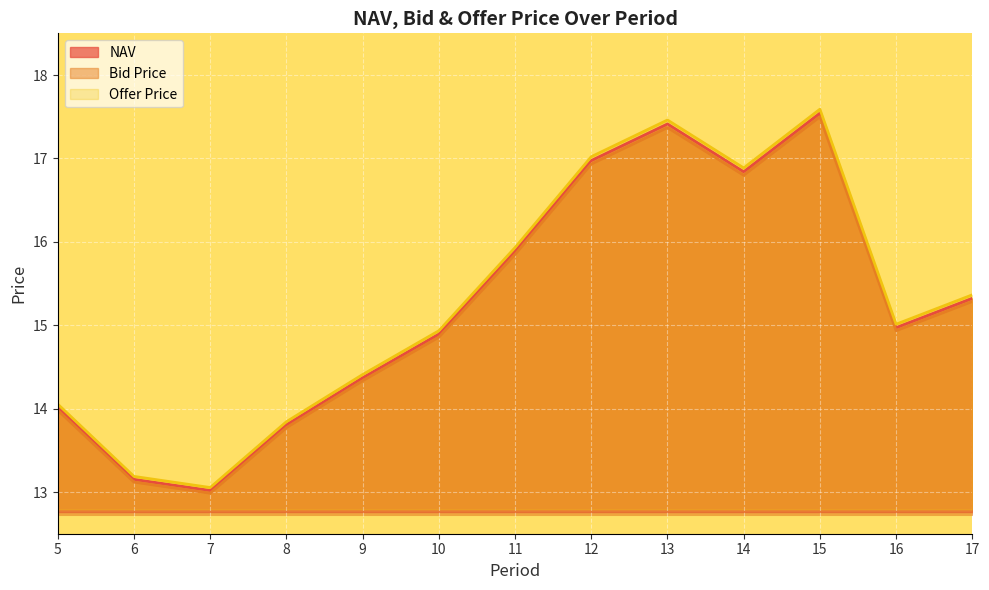

Is it true that NAV equals 17.5 at 15?

True